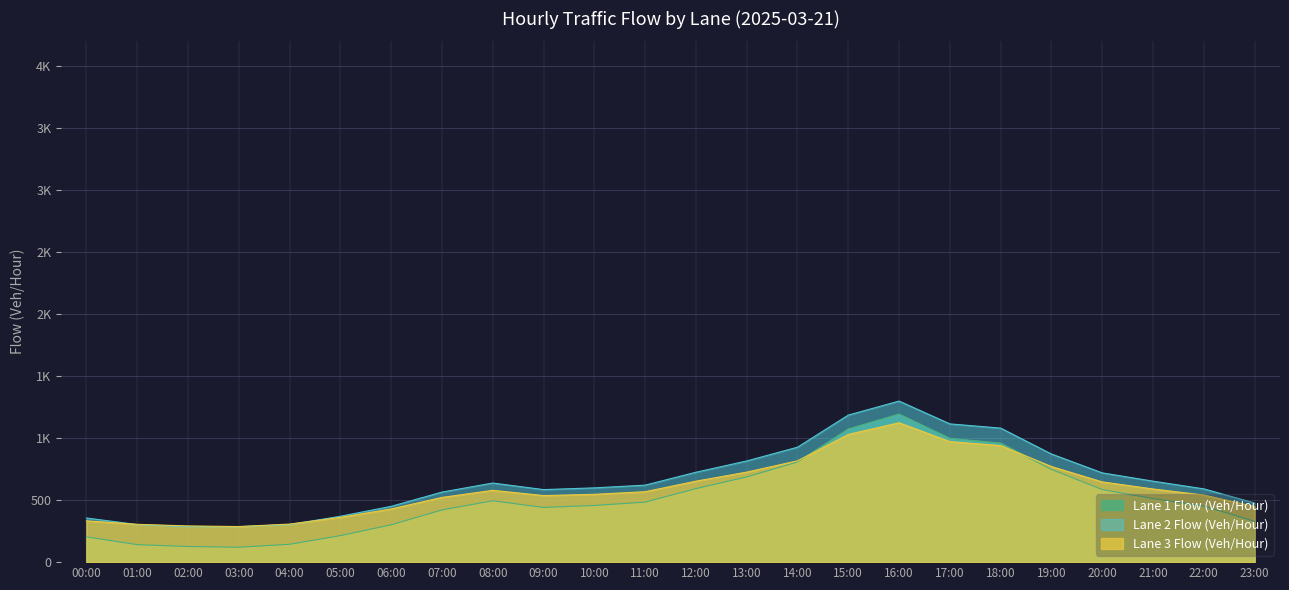

At which label does Lane 1 Flow (Veh/Hour) first exceed 484?

08:00